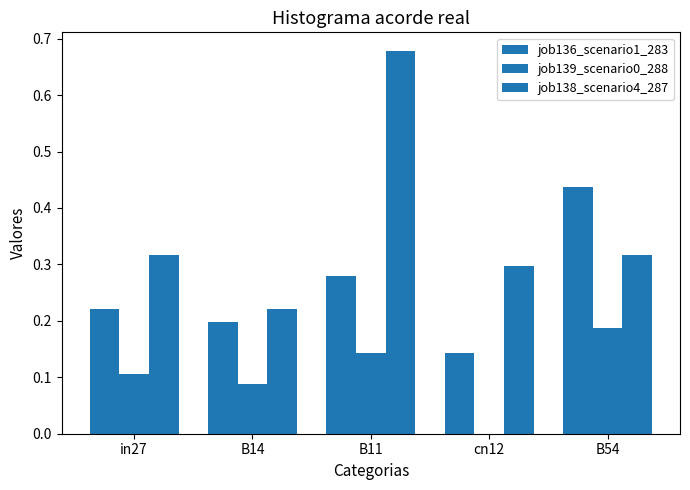

Which series has the widest spread of values?

job138_scenario4_287